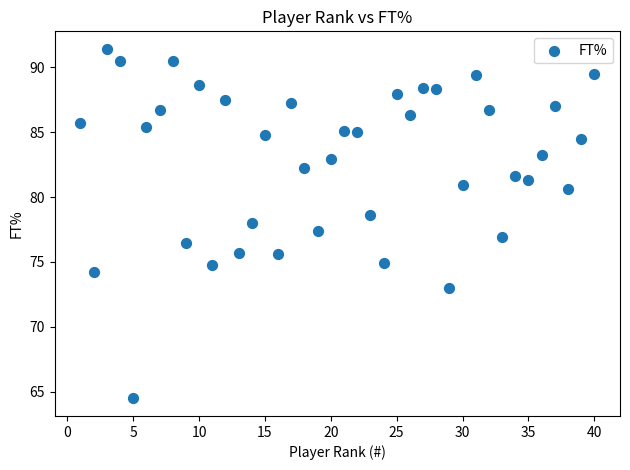

What is the range of Y values (max minus min)?

26.9